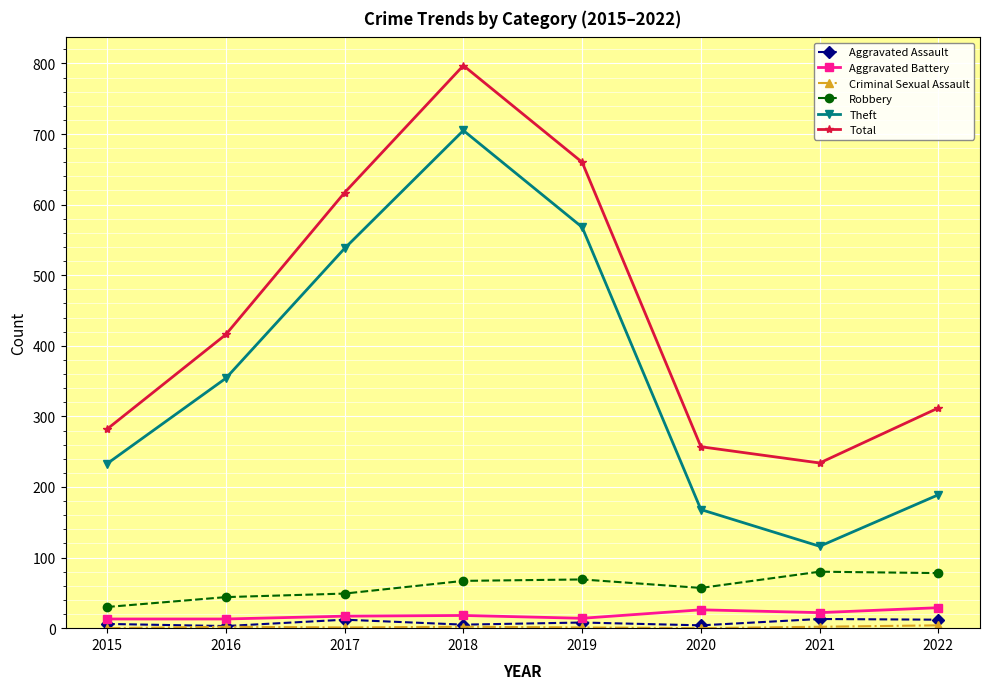

True or false: Robbery has a value of 137 at 2022.

False